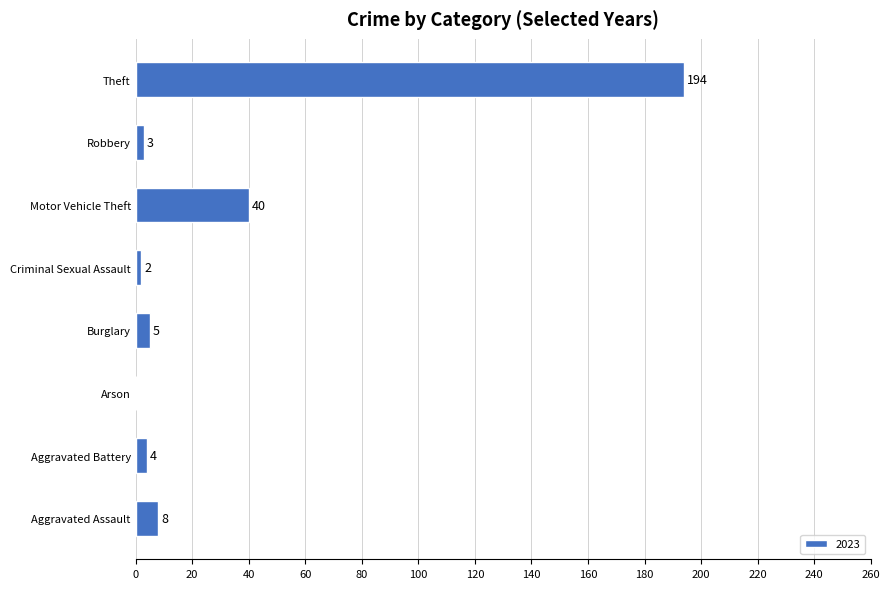

What is the sum of the values at Motor Vehicle Theft and Criminal Sexual Assault?

42